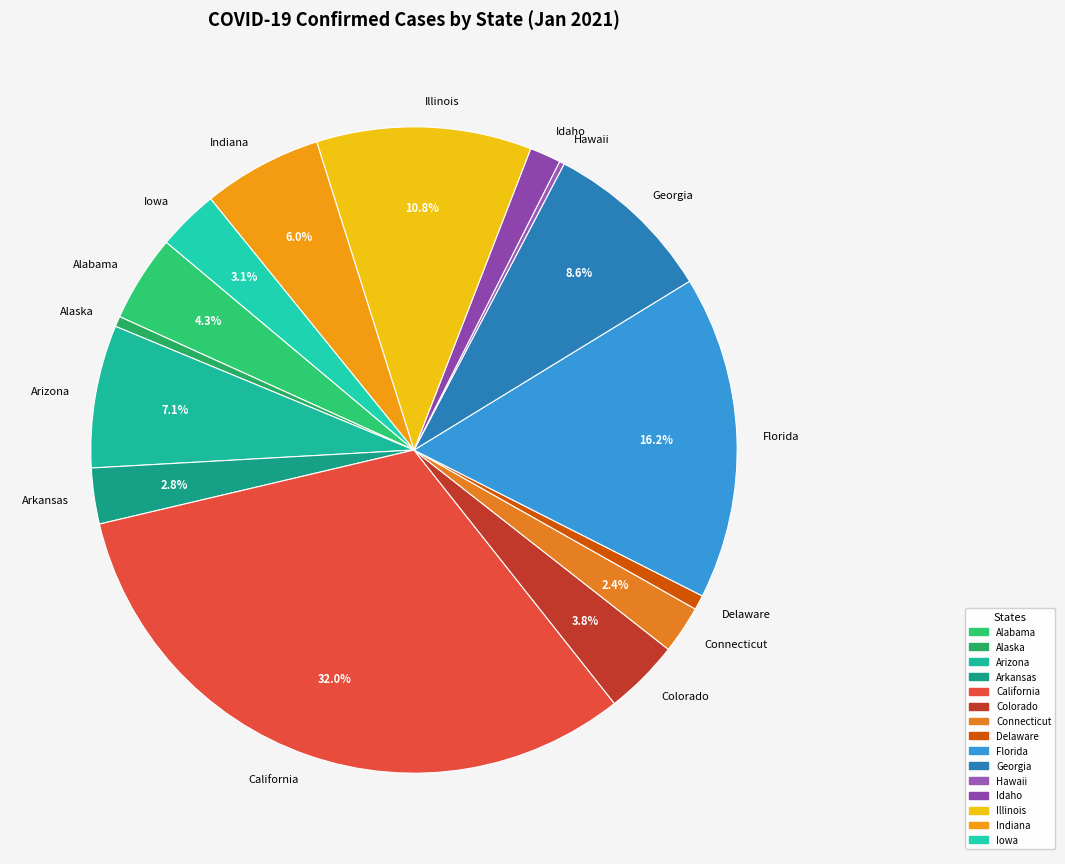

Is it true that Arizona is 1% of the pie?

False